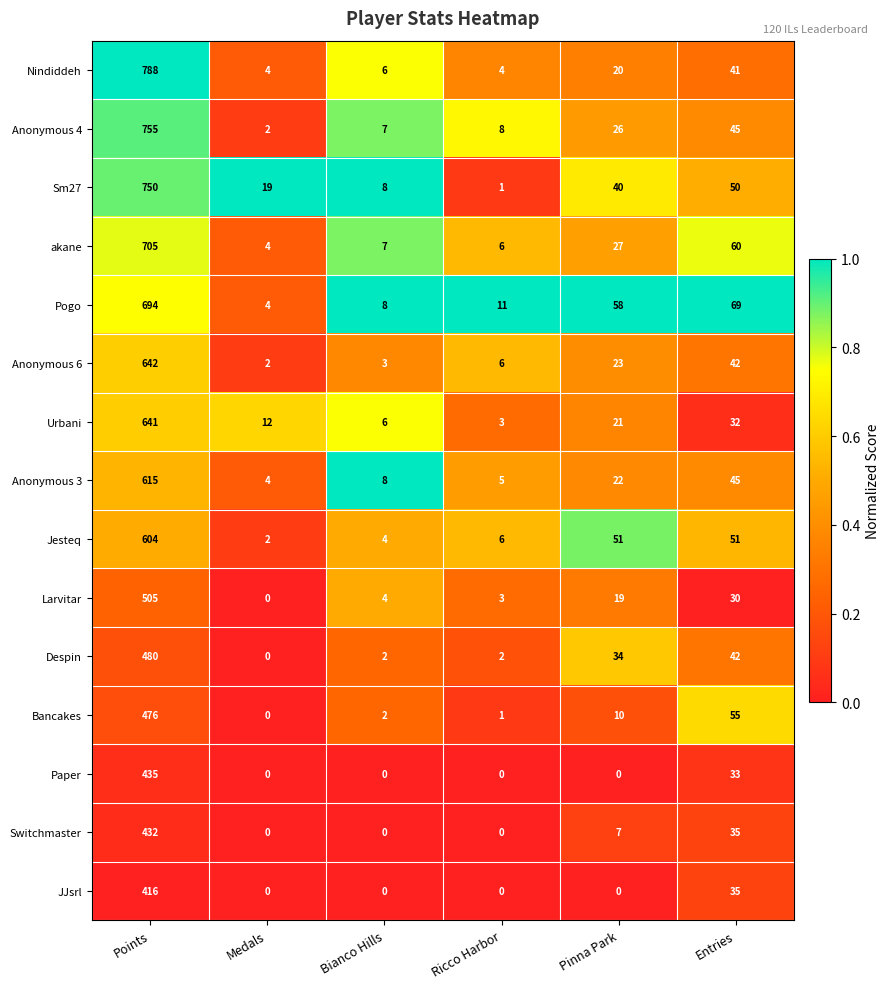

Count the number of data series in this chart.

15